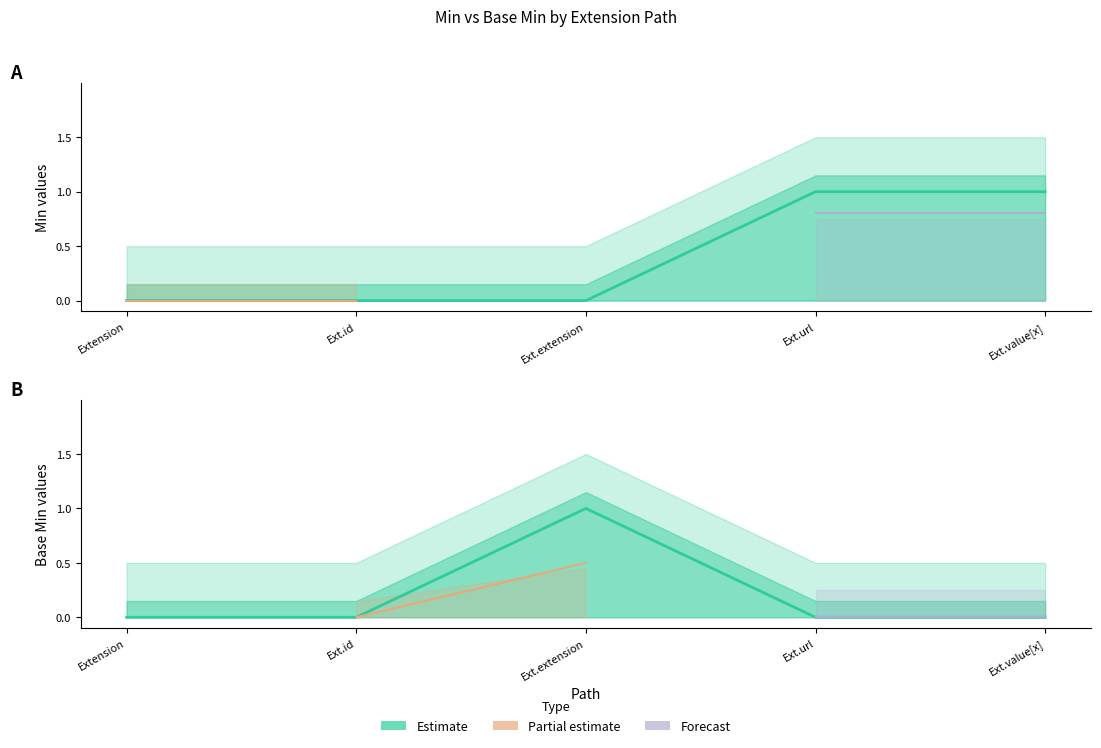

True or false: Min has a value of 1 at Ext.url.

False